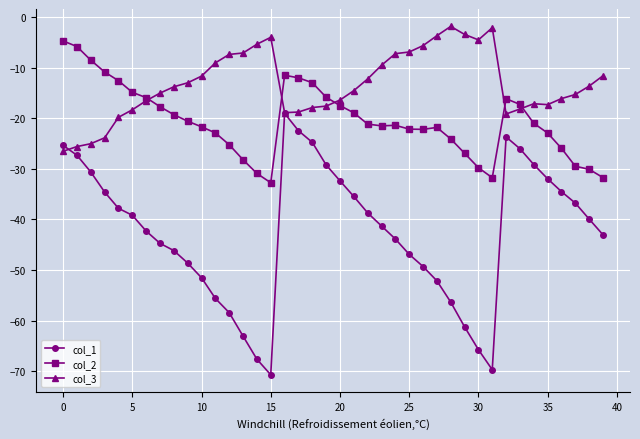

Which series has the widest spread of values?

col_1